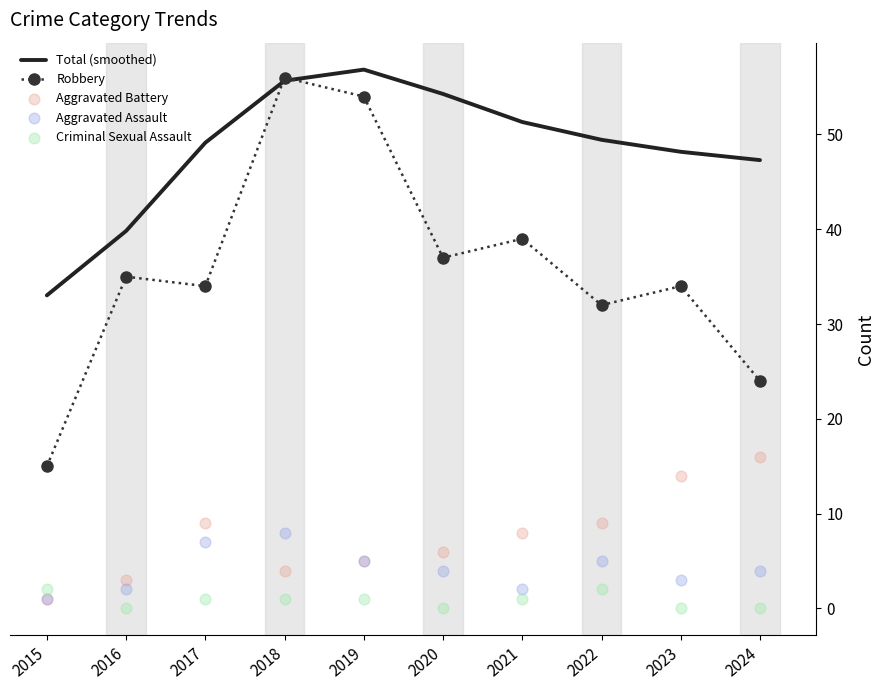

Which series has the largest Y range (max minus min)?

Robbery